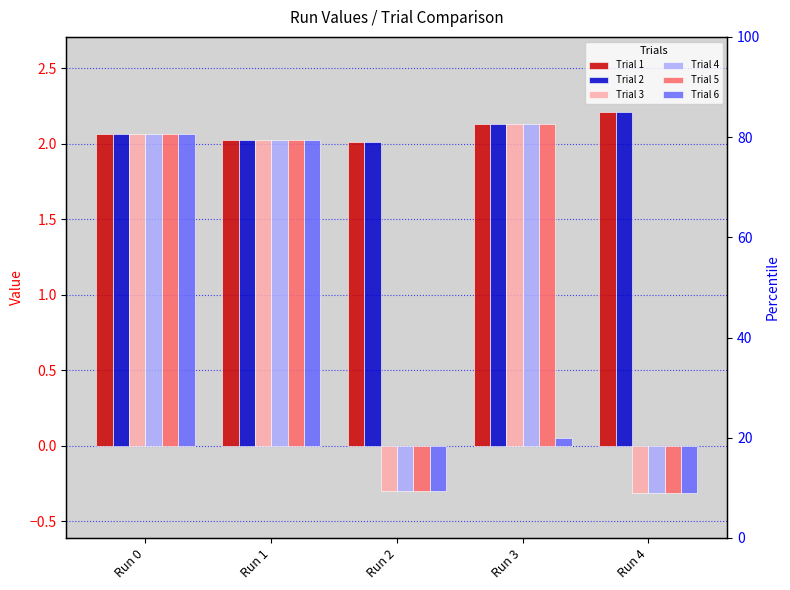

Rank the categories by Trial 1 value from highest to lowest.

Run 4, Run 3, Run 0, Run 1, Run 2